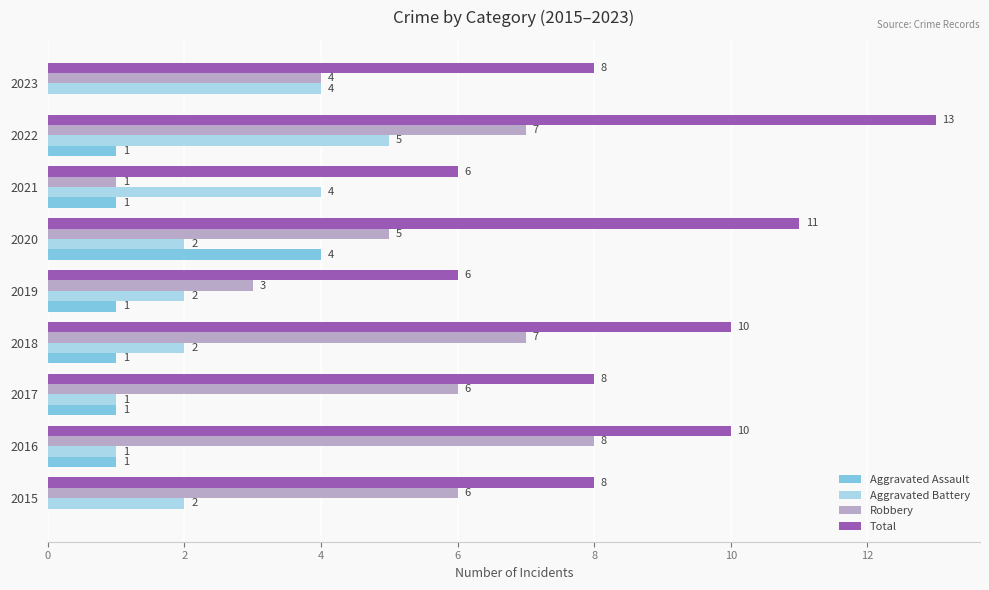

What is the greatest value displayed?

13